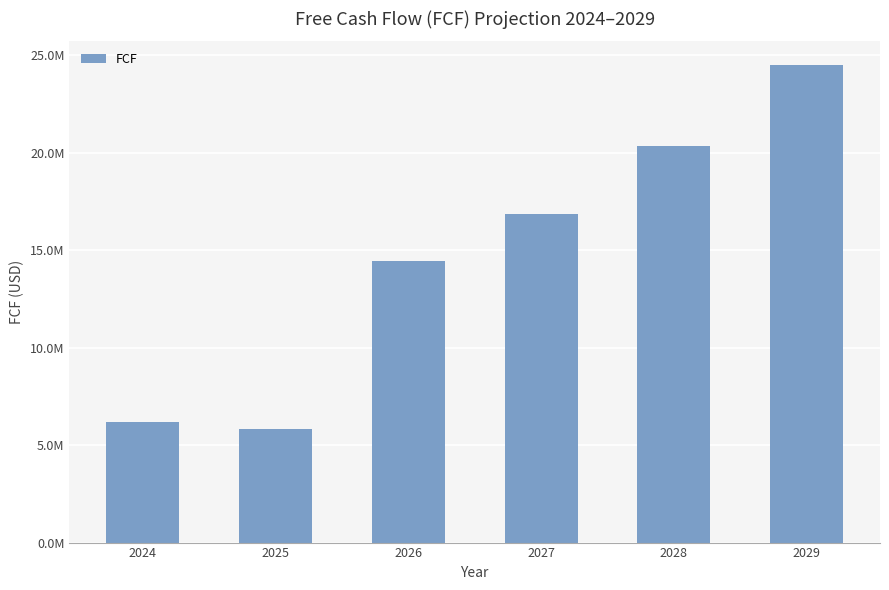

Are the bars horizontal?

No